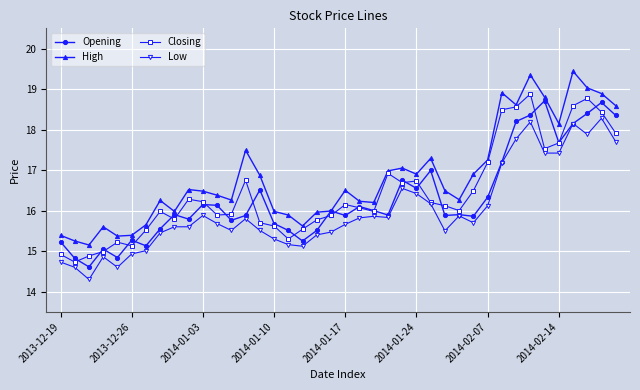

What is the value of the Low point at the 24th from the left?

15.8